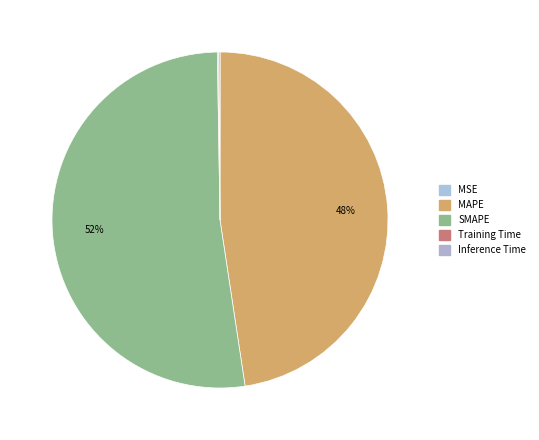

To the nearest percent, what is the average slice percentage?

20%